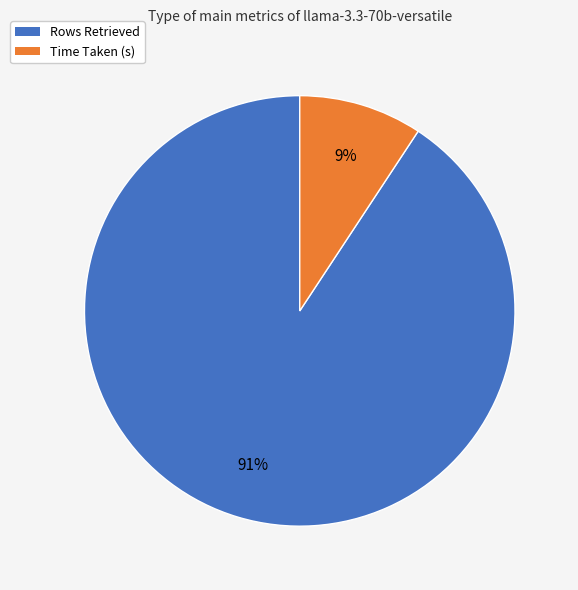

To the nearest percent, what is the combined percentage of Rows Retrieved and Time Taken (s)?

100%